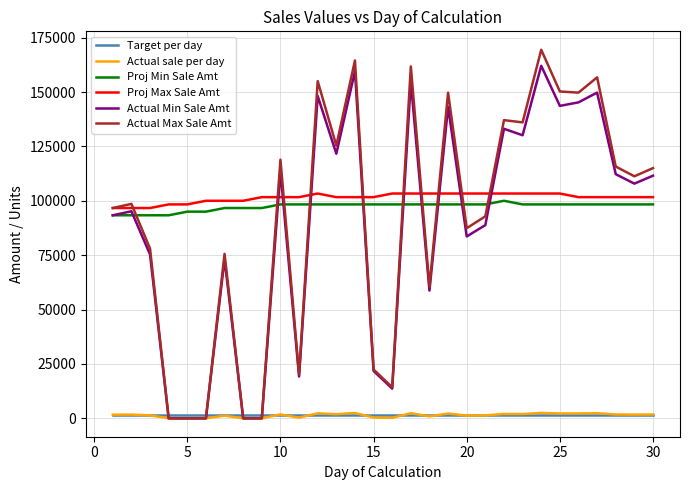

Which series has the widest spread of values?

Actual Max Sale Amt